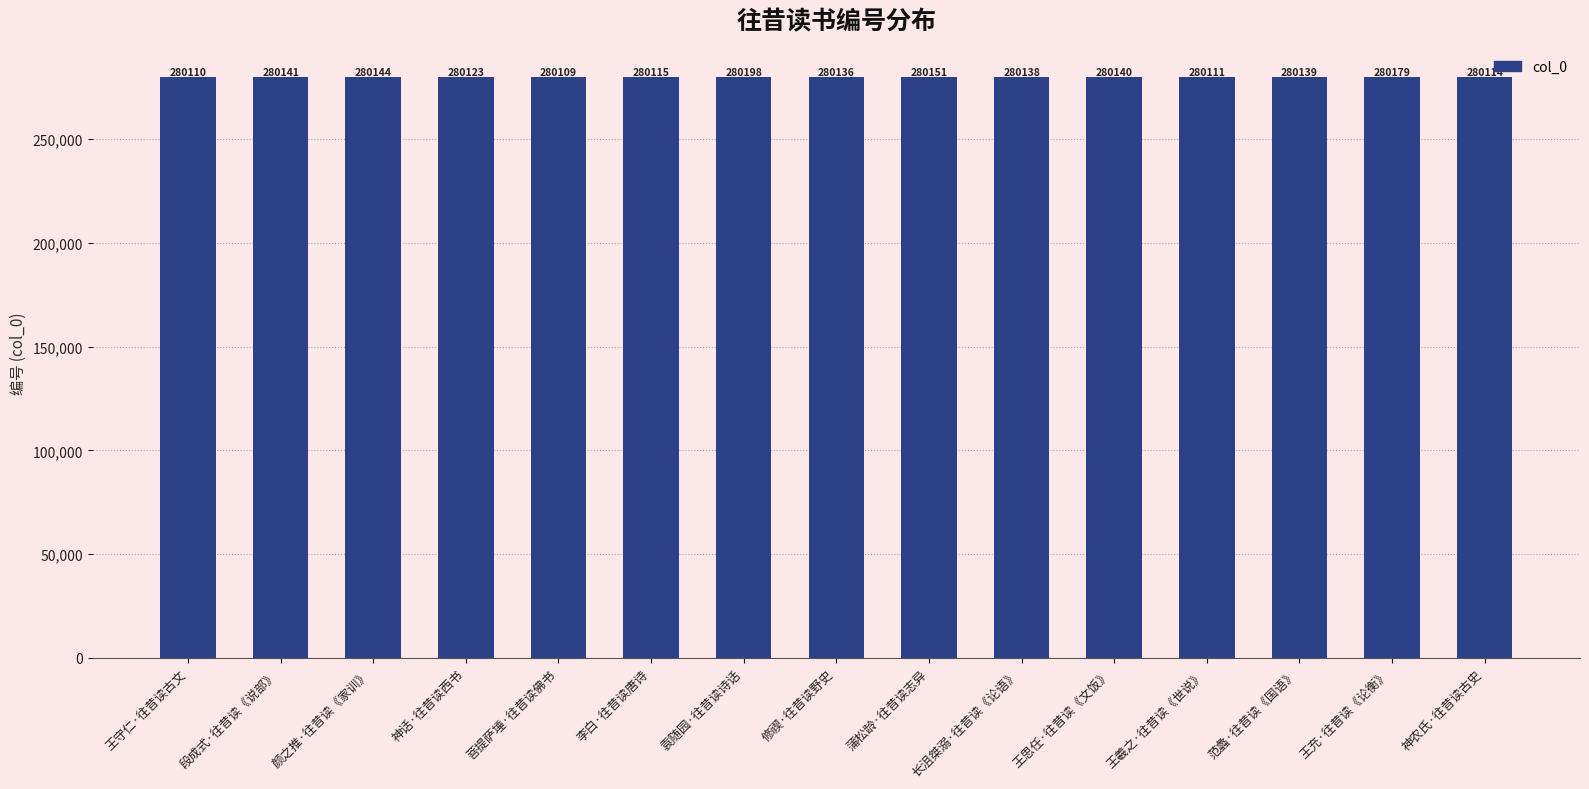

What is the difference between the values at 菩提萨埵·往昔读佛书 and 王羲之·往昔读《世说》?

2